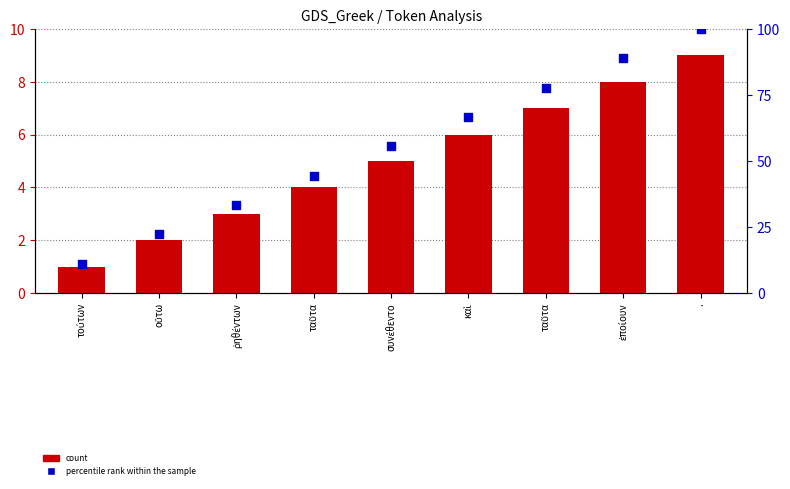

At how many categories does at least one series exceed 26?

7